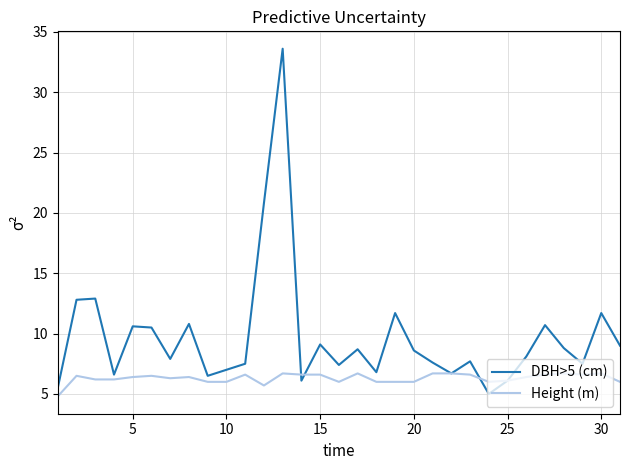

Which series has the largest range (max minus min)?

DBH>5 (cm)